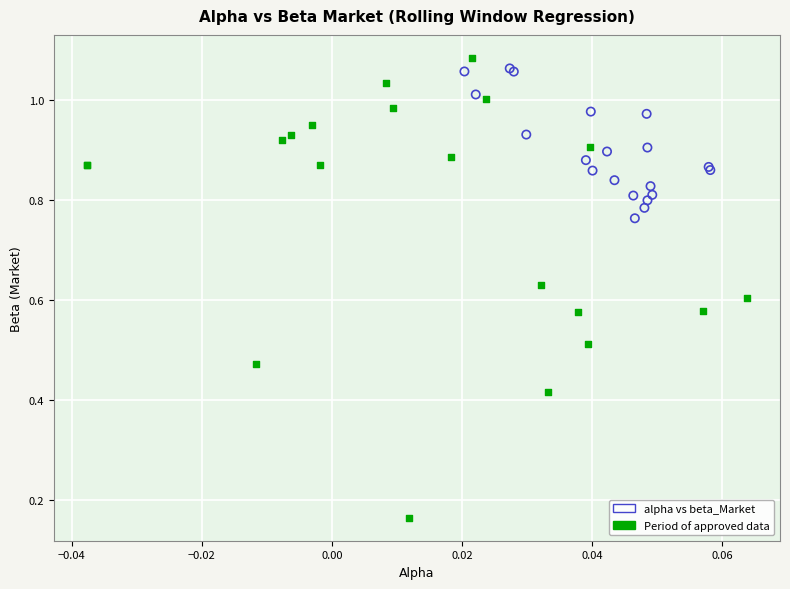

Which series contains the lowest Y value?

Period of approved data